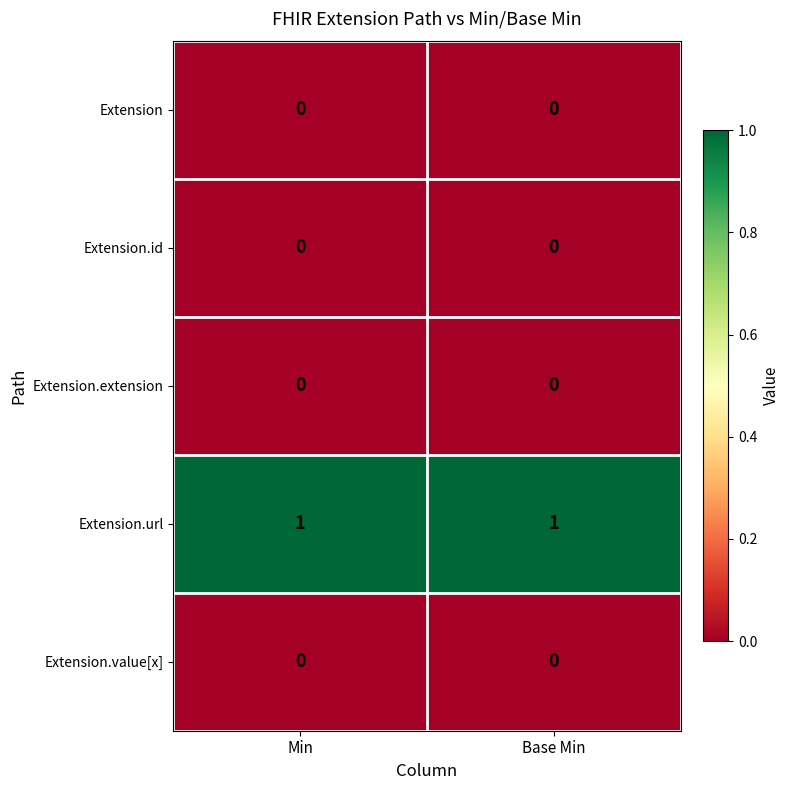

True or false: Extension.url has a value of 2 at Base Min.

False